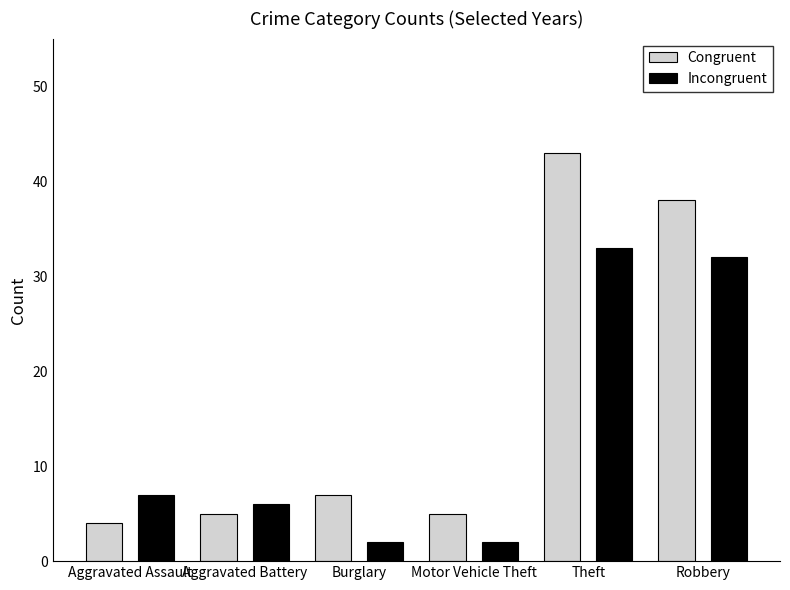

What is the difference between the maximum and minimum values in the Congruent series?

39